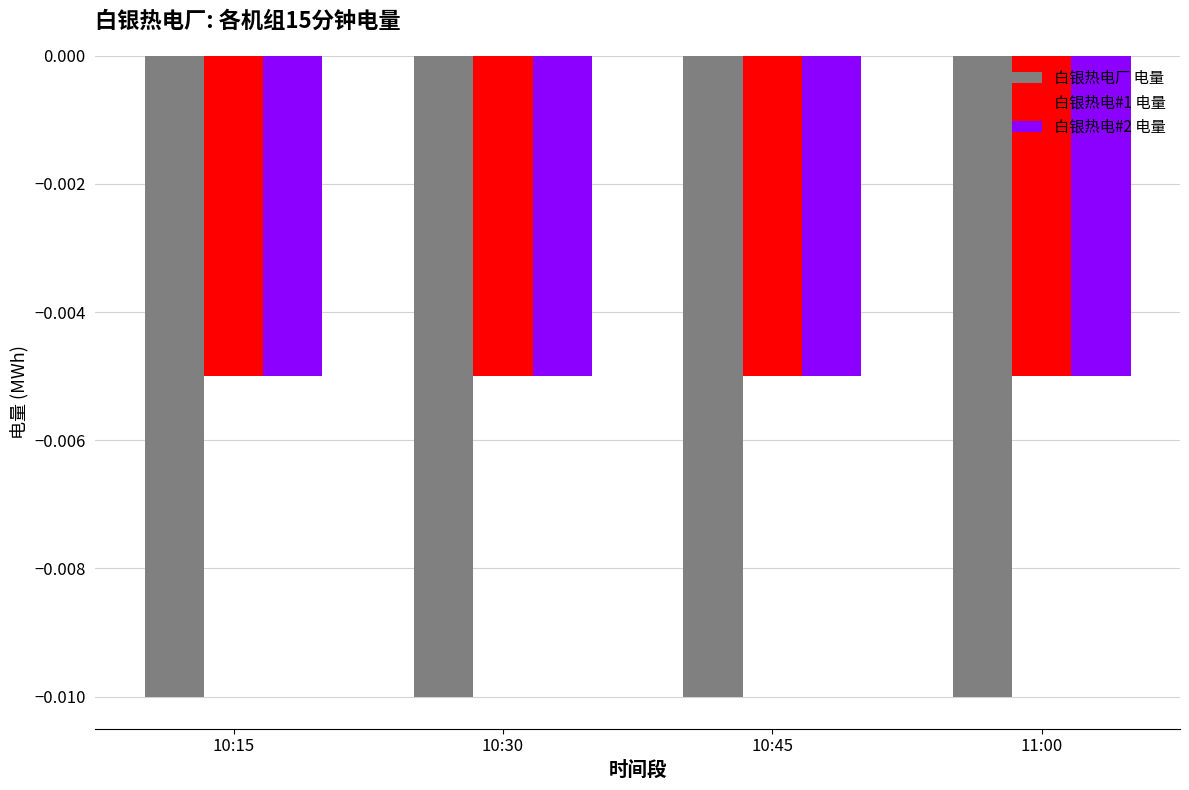

What position from the right is 10:45?

2